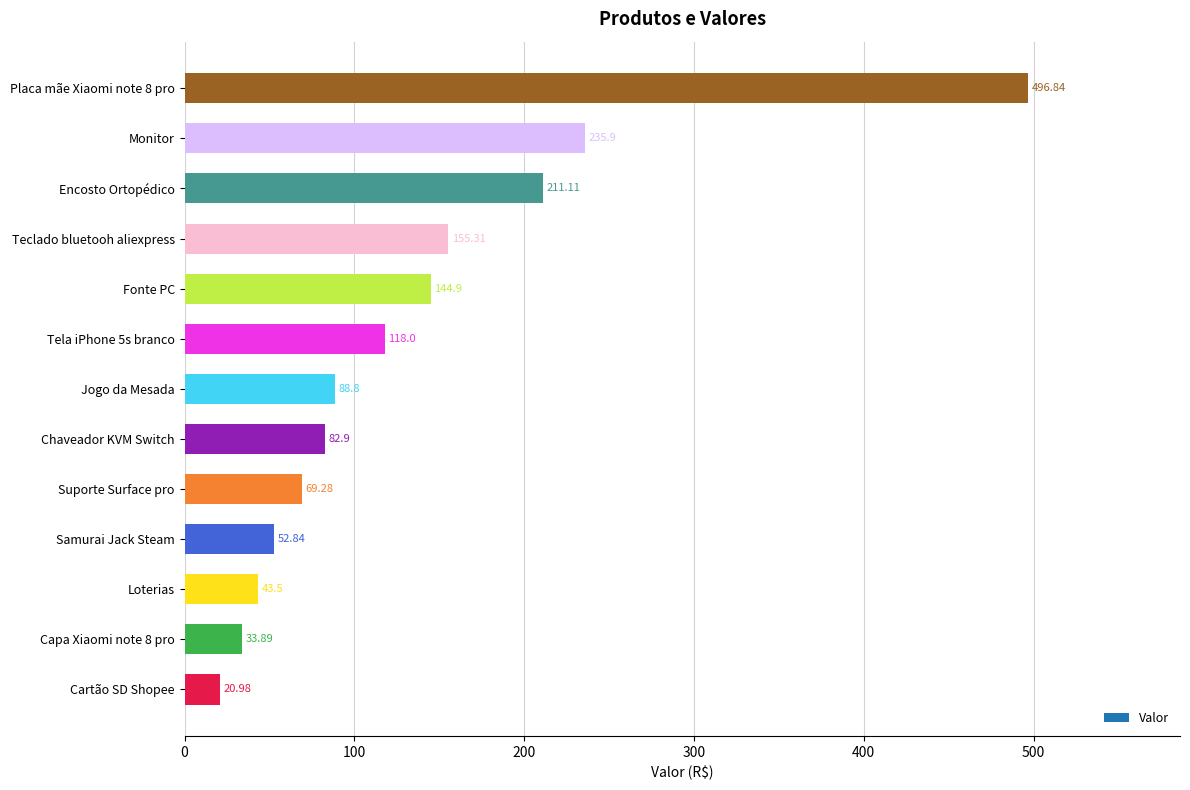

What is the difference between the maximum and minimum values?

475.9